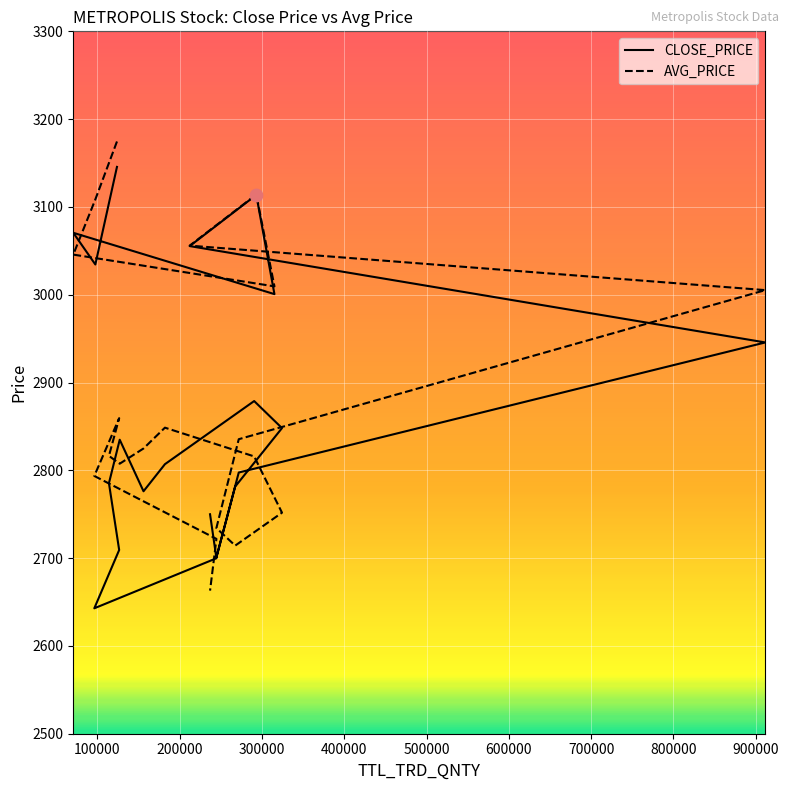

What is the total value across all series at 293081?

6227.8